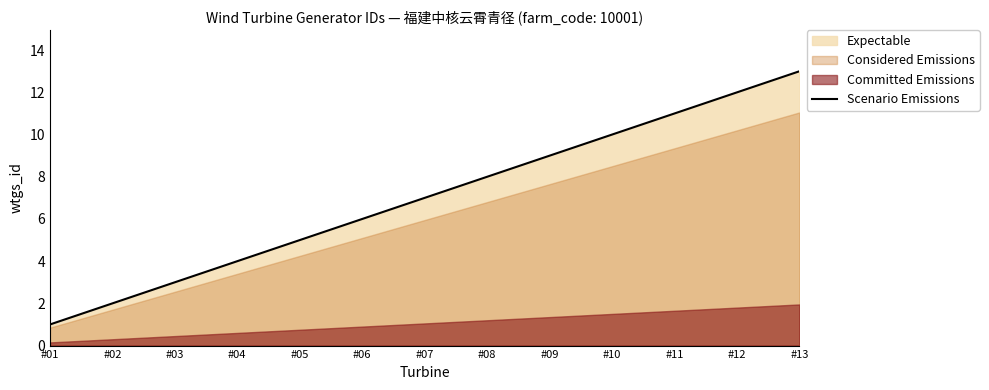

True or false: there are more than 2 points higher than both neighbors.

False